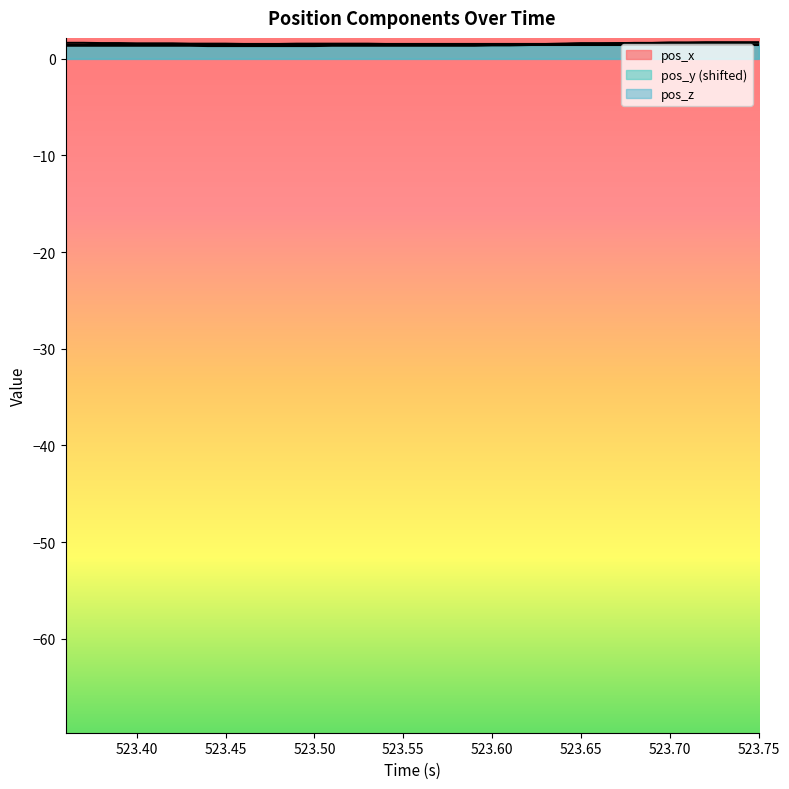

What is the greatest value displayed?

1.7